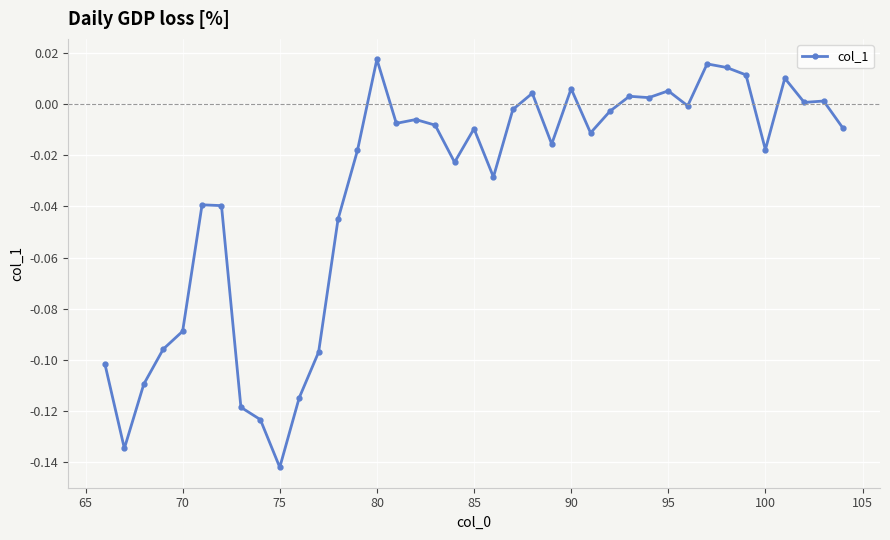

True or false: there are more than 0 points higher than both neighbors.

True